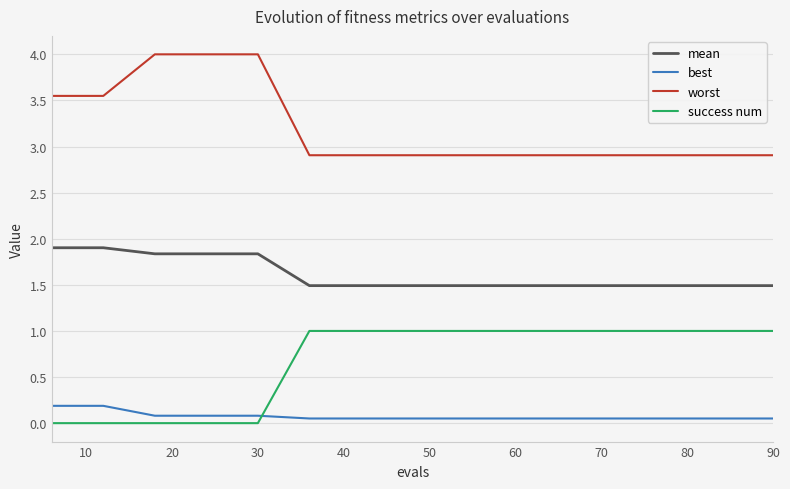

True or false: worst and mean cross at least once.

False